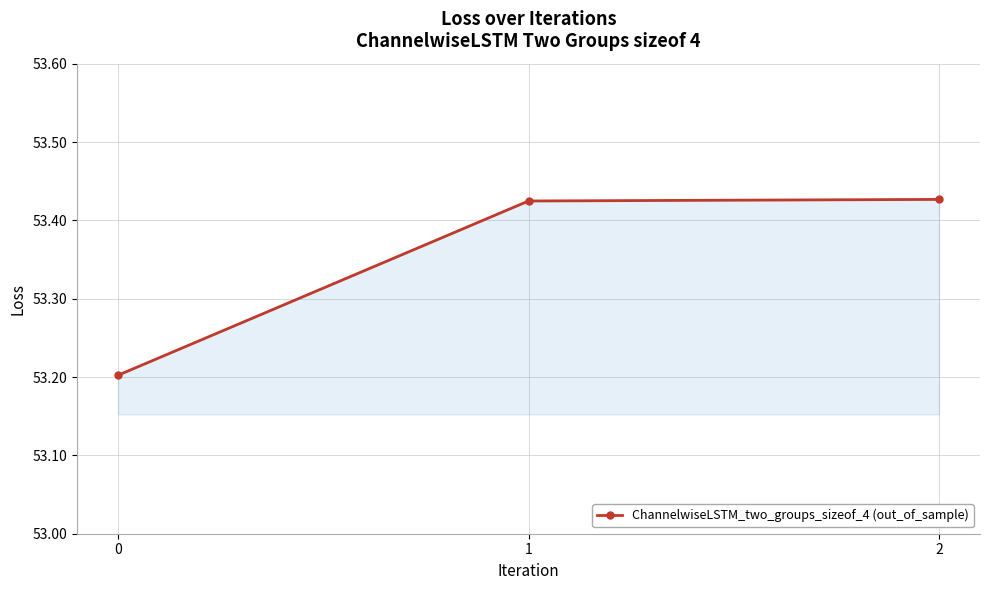

What is the value of the 1st point from the left?

53.2